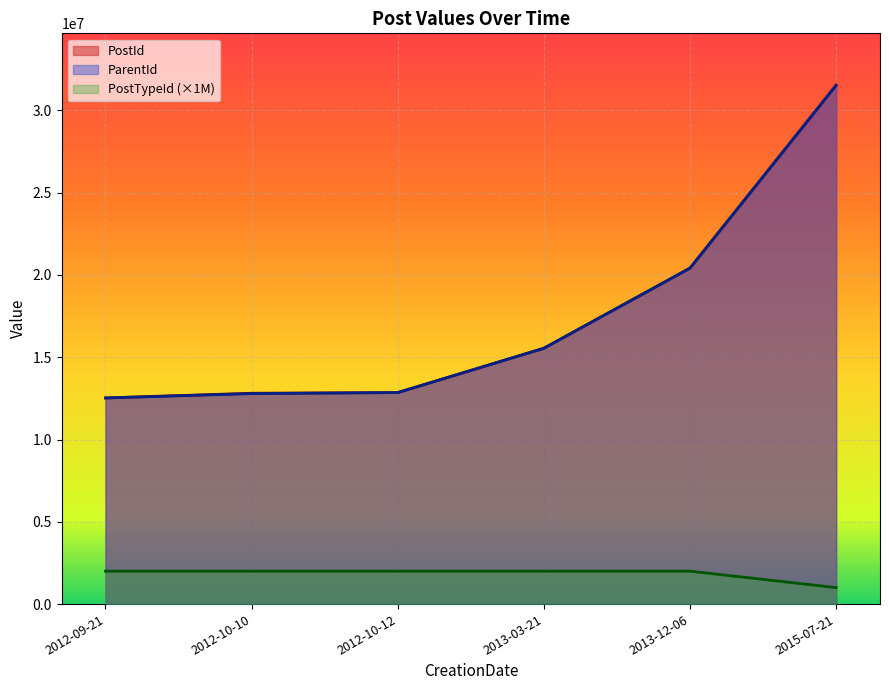

True or false: ParentId has a value of 19765582 at 2012-10-10.

False